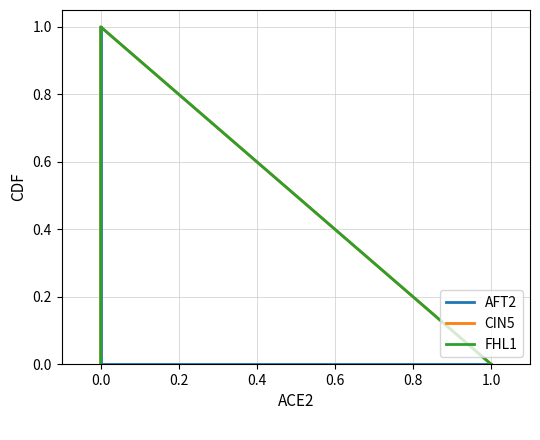

Count the number of categories in the chart.

4